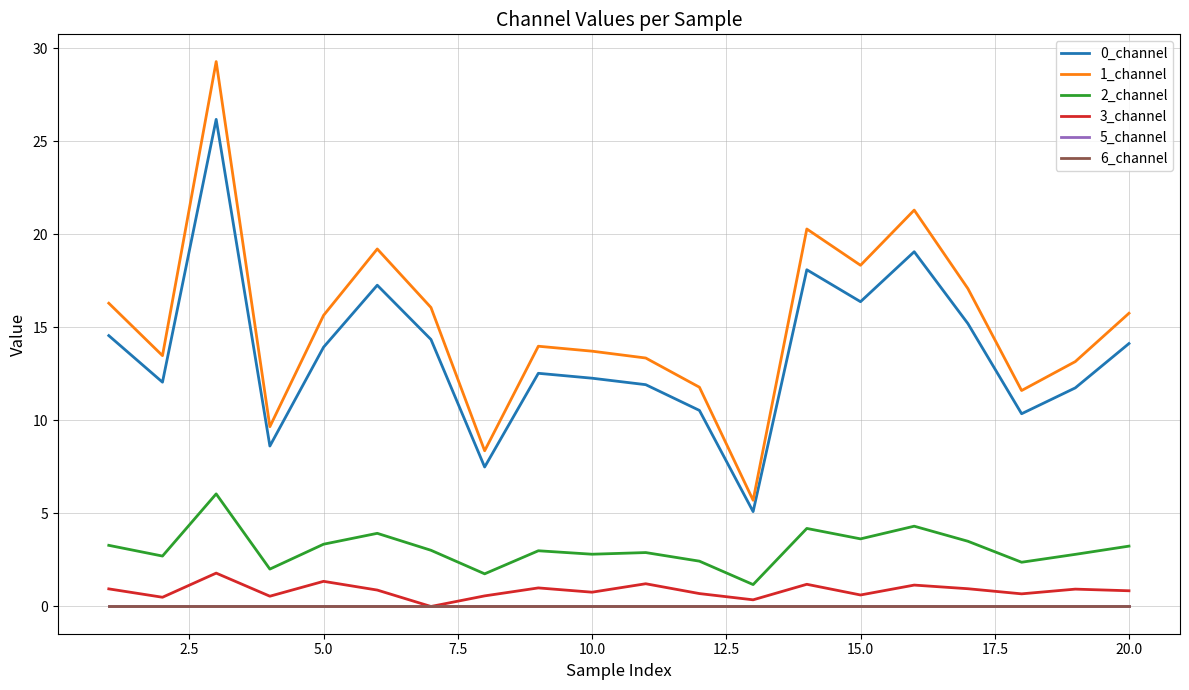

How many interior local peaks does the 0_channel series have?

5